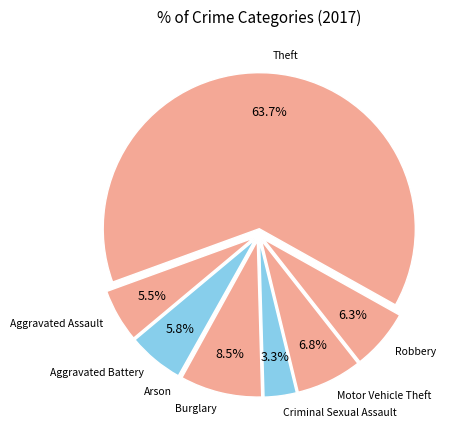

Count the number of slices in the pie.

8